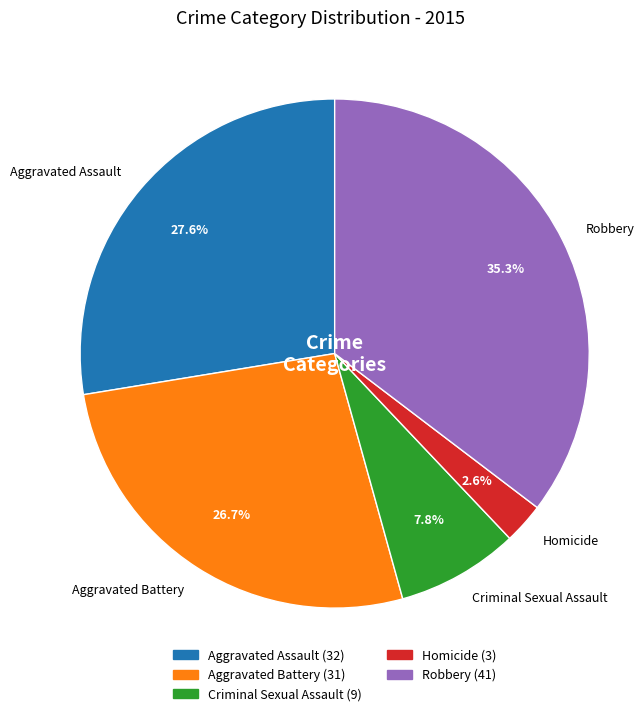

How many segments does this pie chart have?

5